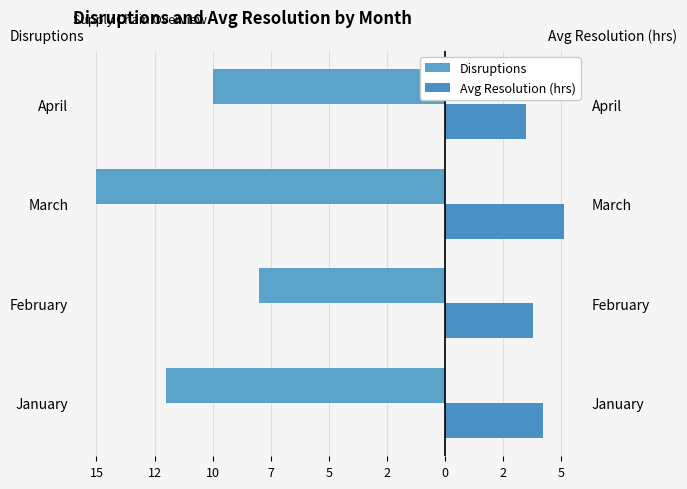

Which has a higher value, April or March?

April